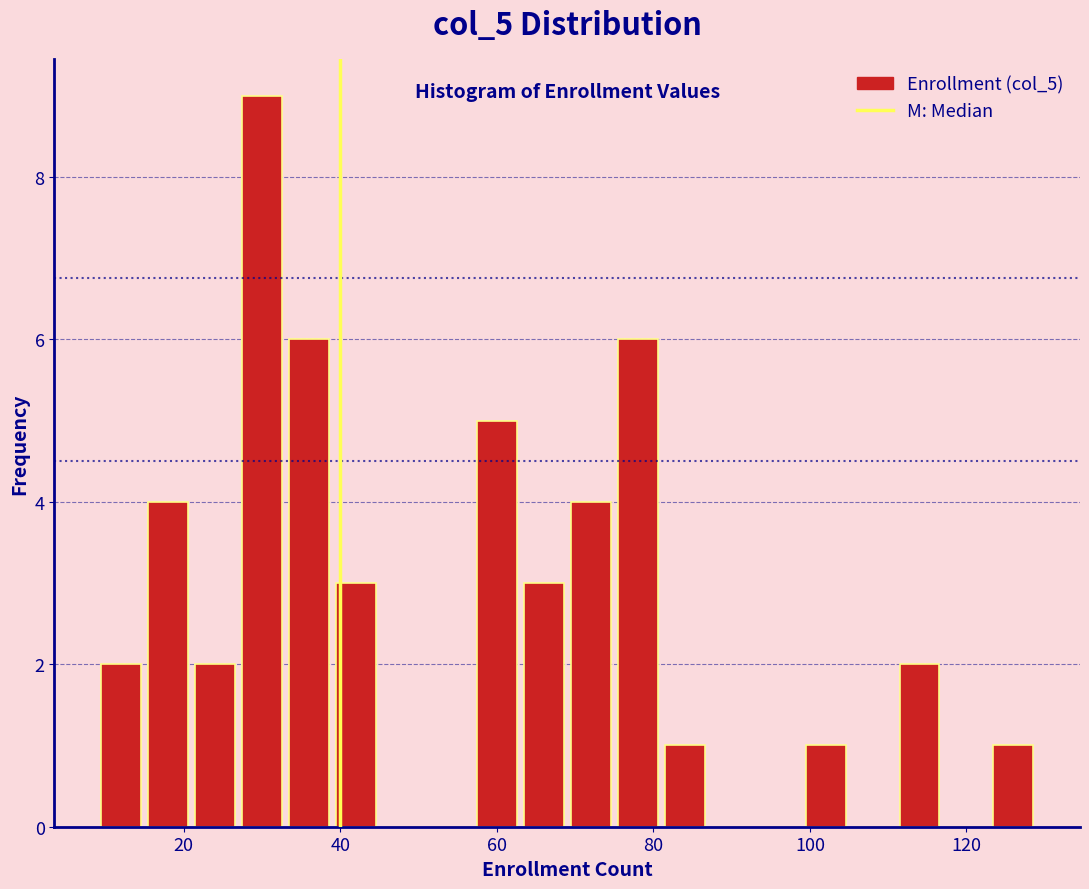

Read against the x-axis, roughly where is the centre of the tallest bar?

30